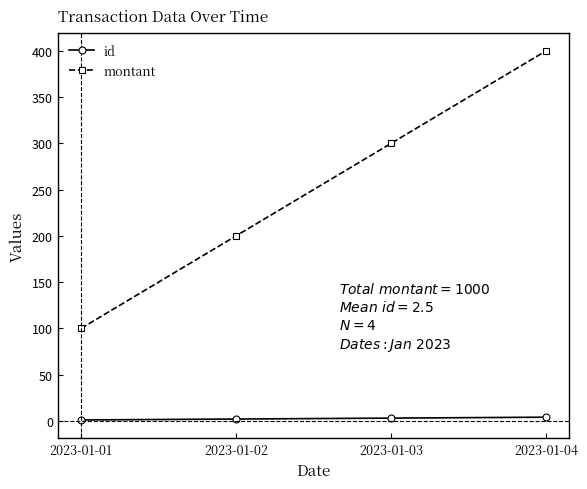

How many series are shown in this chart?

2